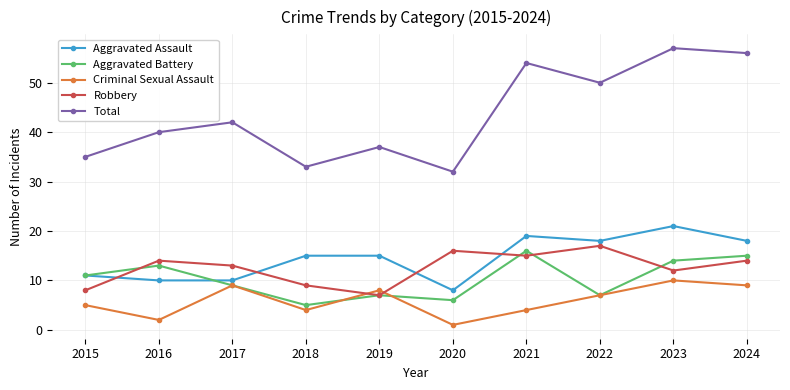

What is the difference between the second highest and minimum values in the Total series?

24